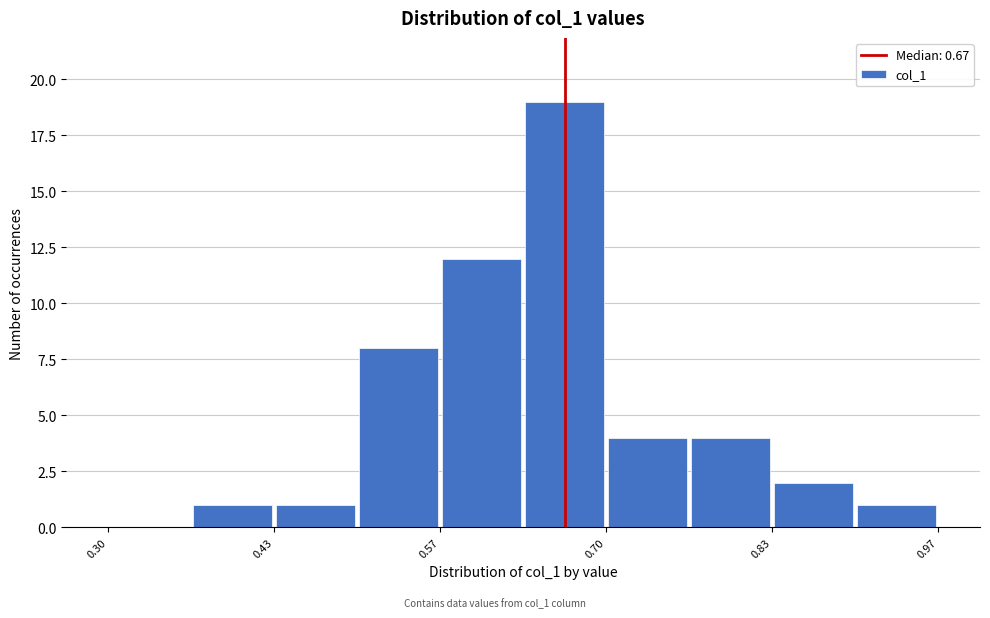

Read against the x-axis, roughly where is the centre of the tallest bar?

0.66